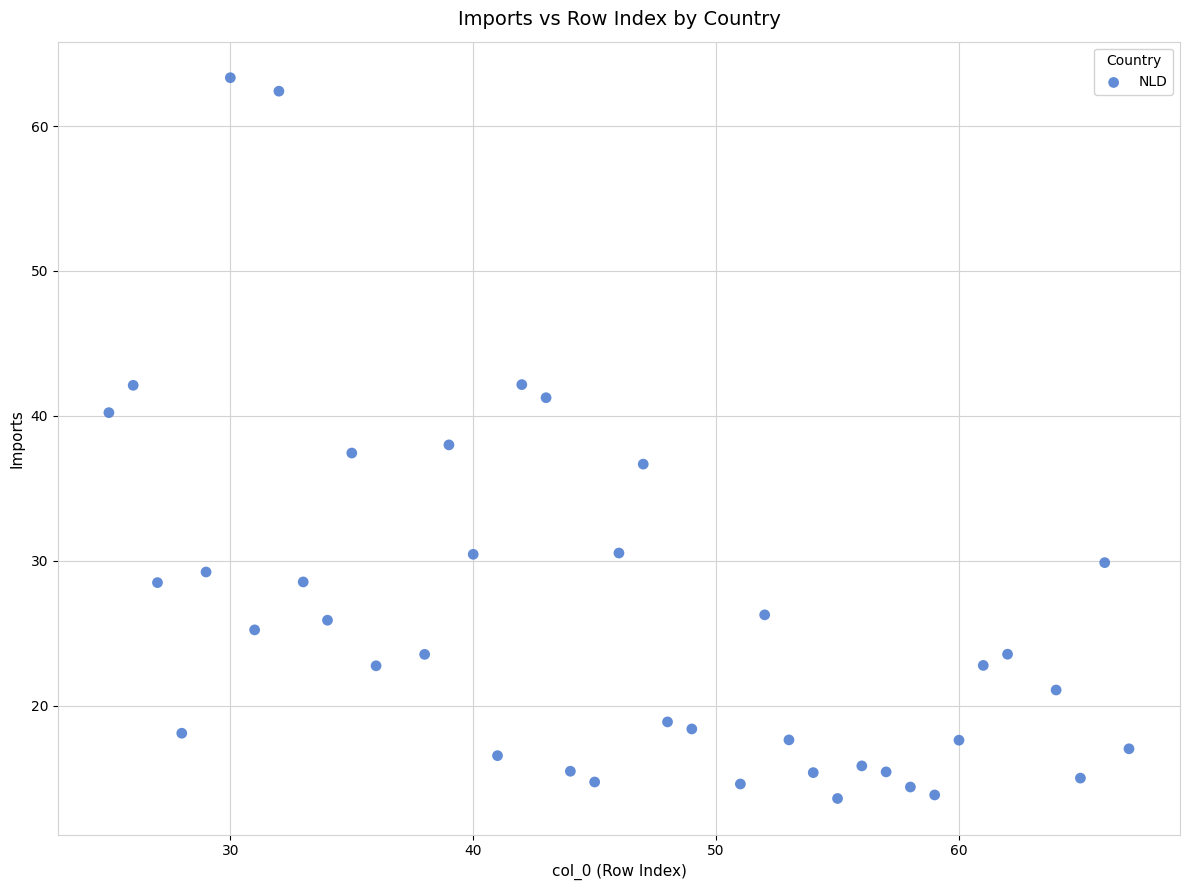

What is the range of Y values (max minus min)?

49.7